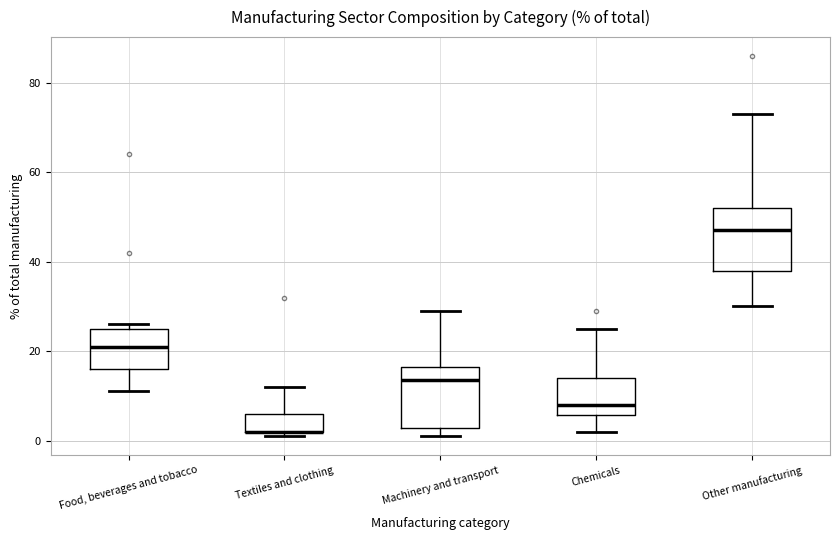

Where does the median line of the box for Machinery and transport sit on the y-axis? The values are not printed on the chart, so give them approximately, as read against the axis.

14